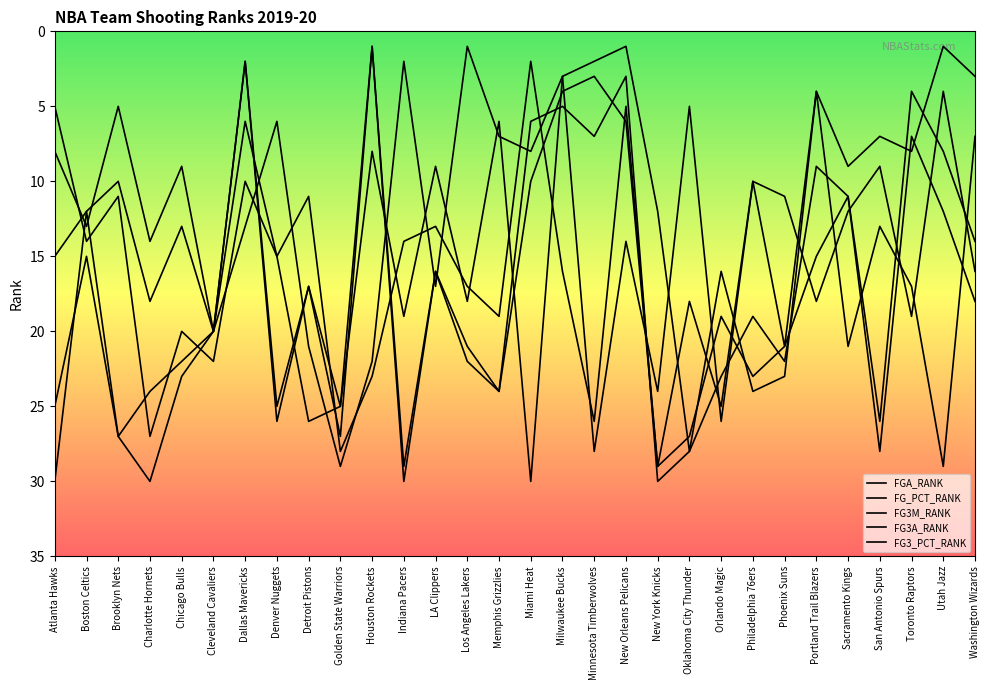

At which category is the sum across all series the highest?

Golden State Warriors